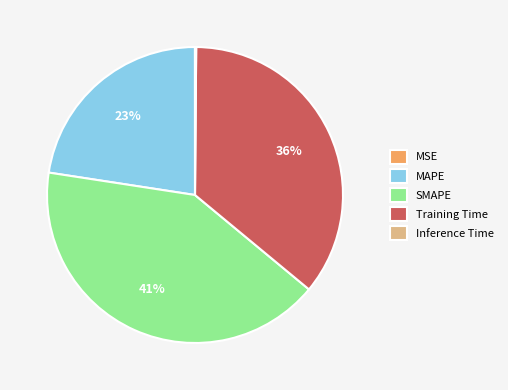

To the nearest percent, what is the difference between the largest and smallest slice percentages?

41%